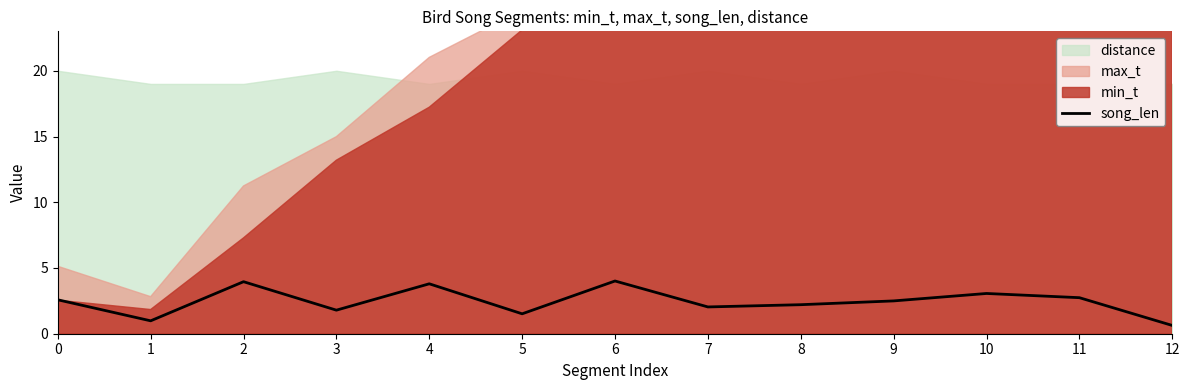

How many data points are above 2?

9